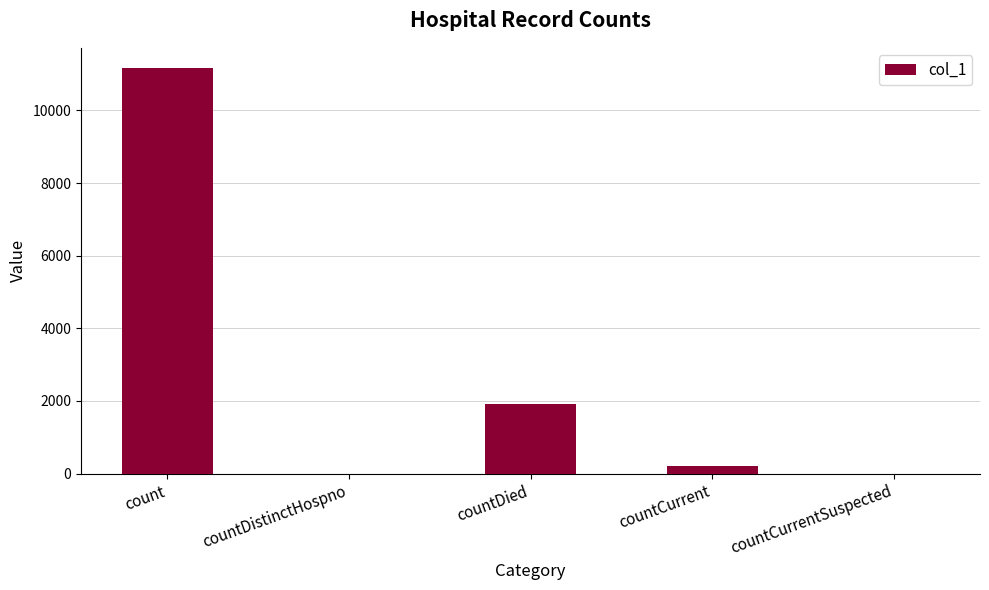

Where is the data nearest to the value 5582?

countDied